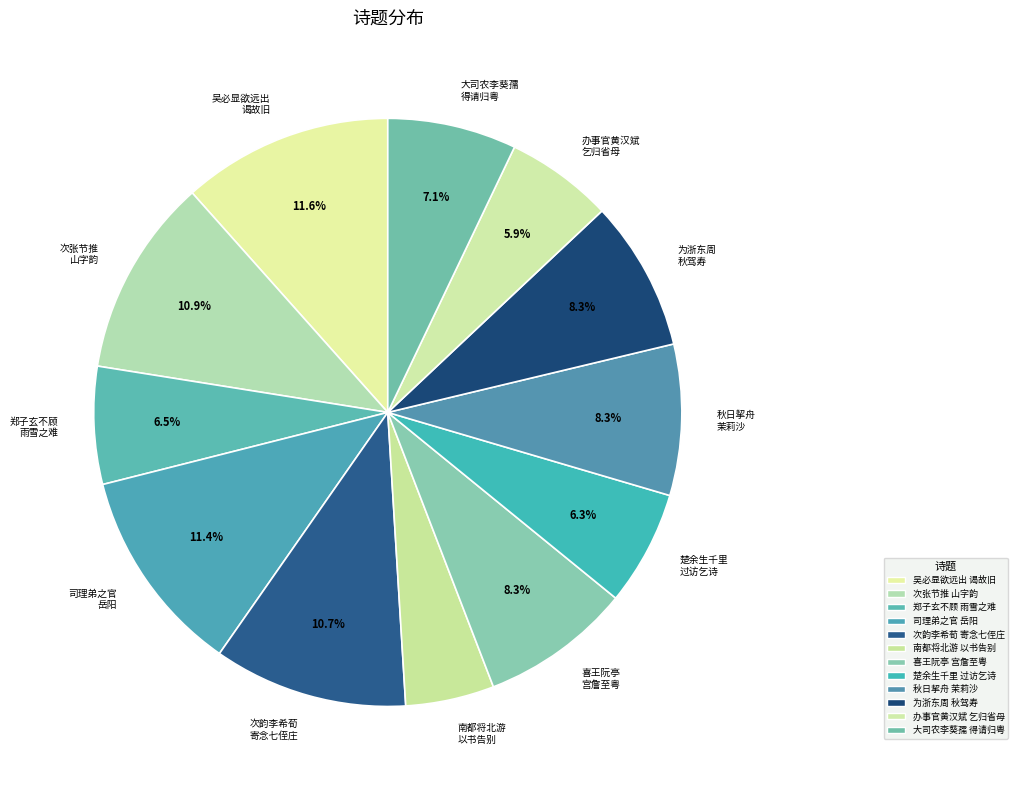

What portion of the pie excludes 次张节推 山字韵?

89.1%